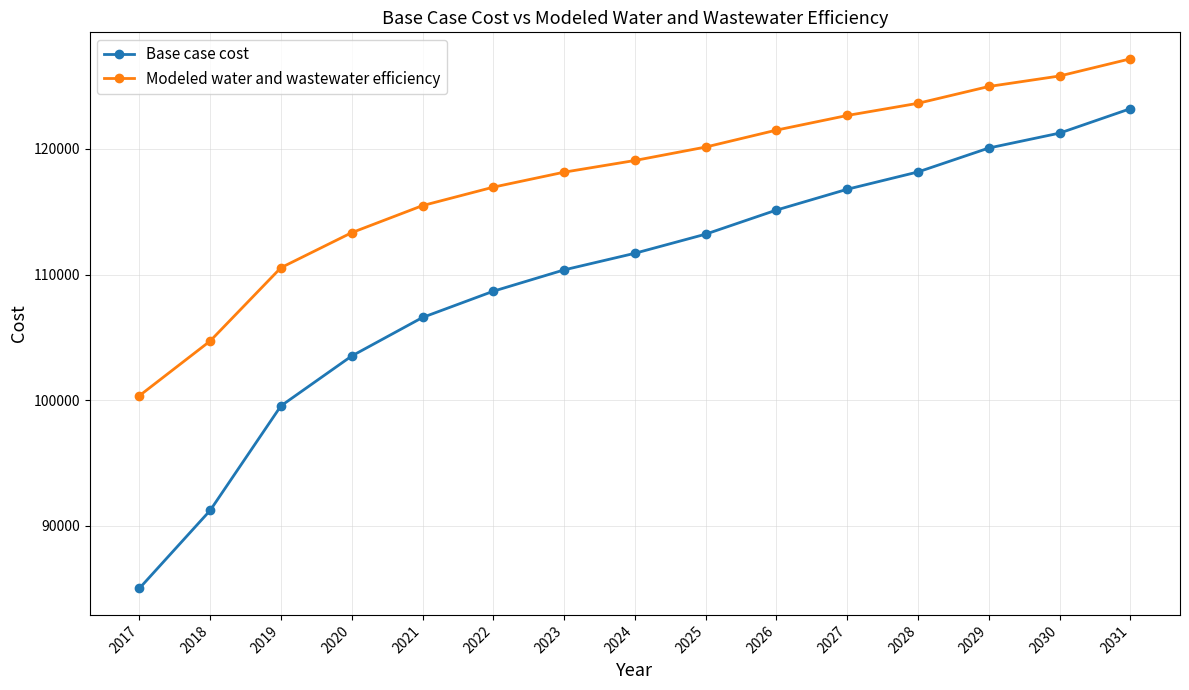

What is the sum of the Base case cost values at 2020 and 2018?

194761.3